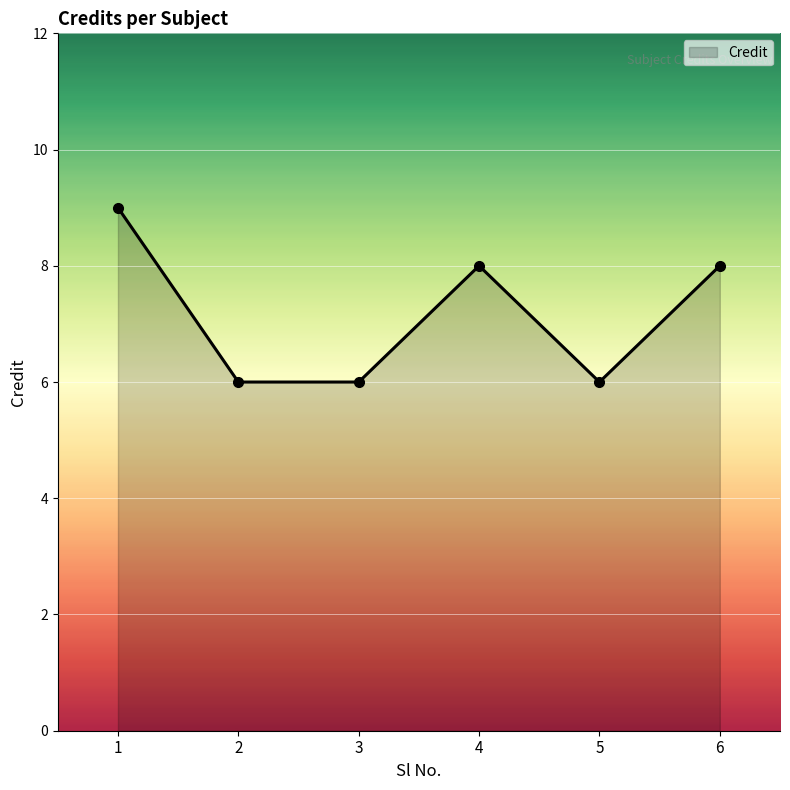

What is the value of the 5th point from the left?

6